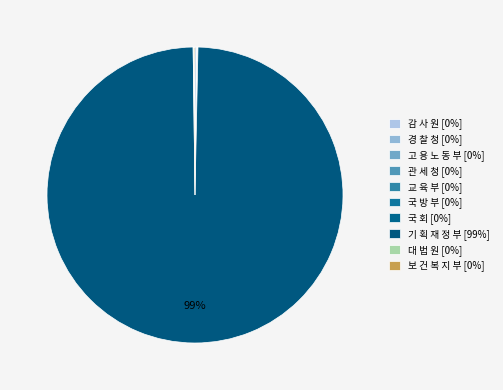

Count the number of slices in the pie.

10